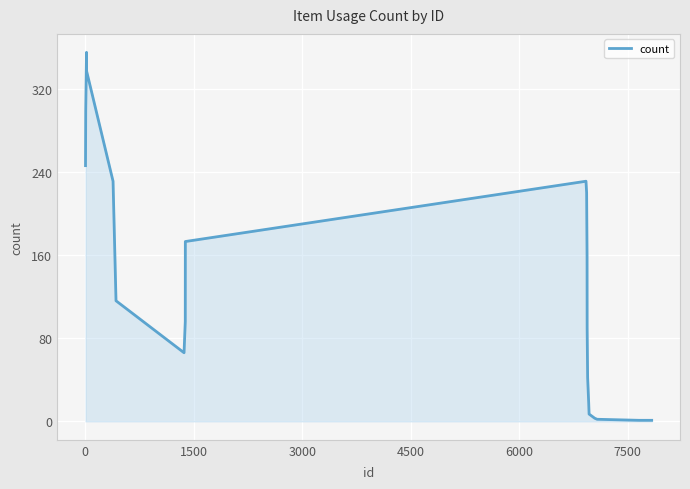

What is the difference between the maximum and minimum values?

354